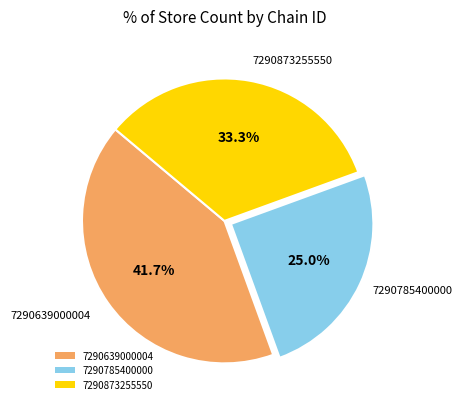

Count the number of slices in the pie.

3